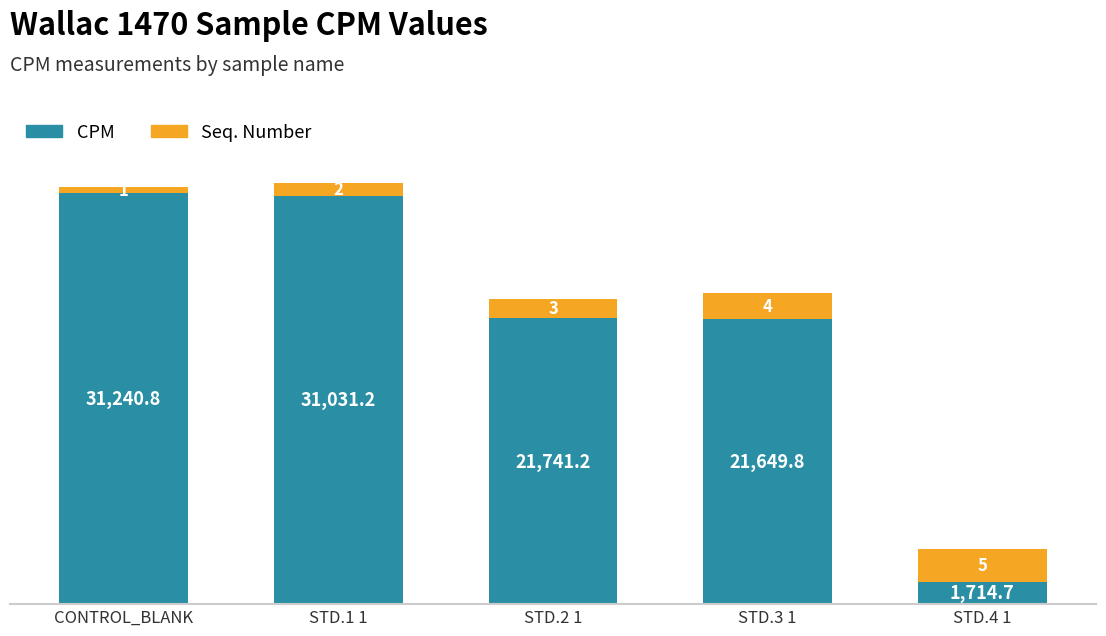

Reading right to left, what are the values for CPM?

1714.7	21649.8	21741.2	31031.2	31240.8